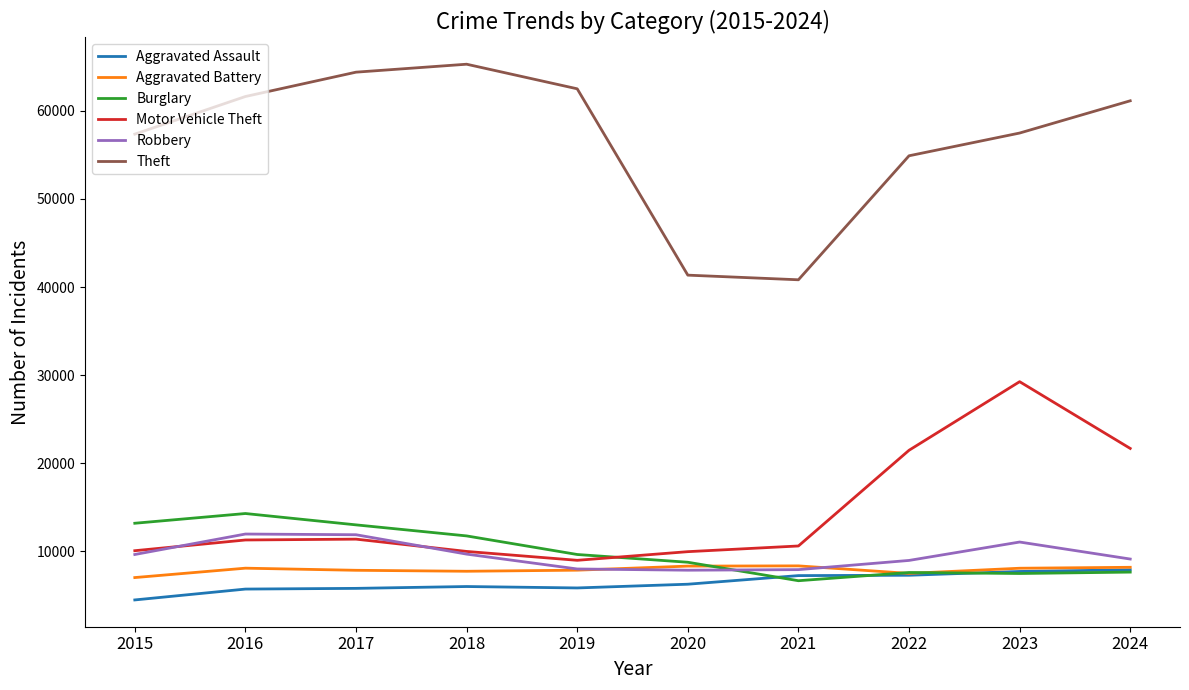

True or false: Robbery has a value of 11881 at 2017.

True